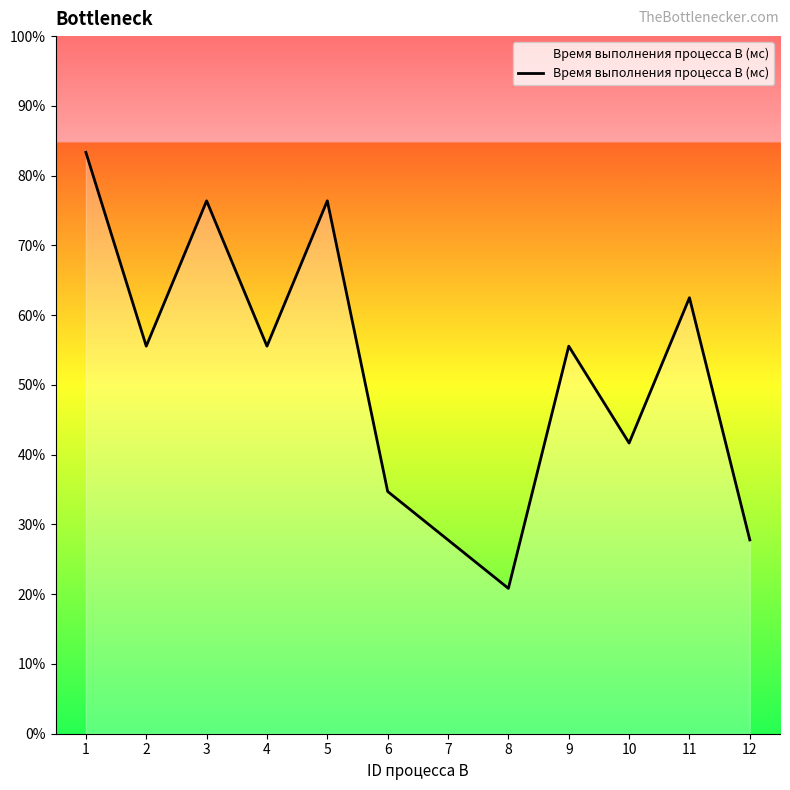

Does the chart have visible grid lines?

No